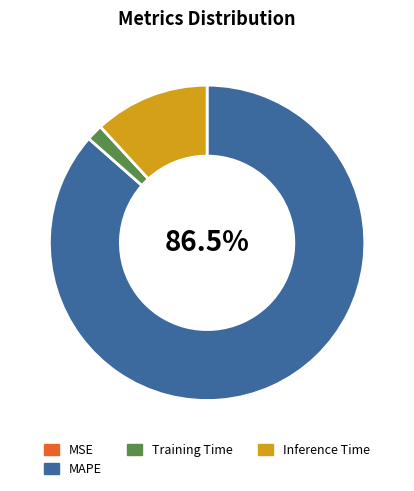

What is the largest slice in the pie chart?

MAPE